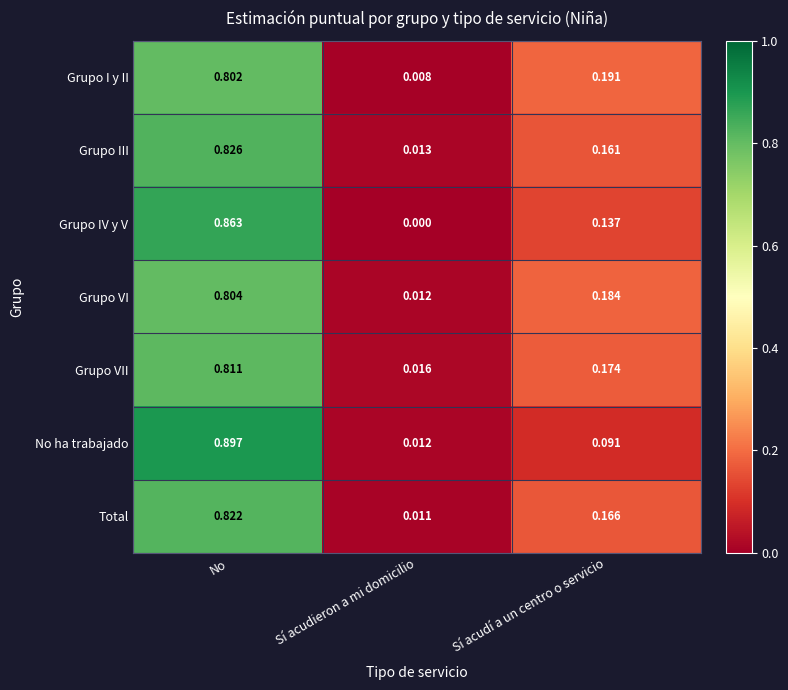

Is the value of Grupo VII at Sí acudieron a mi domicilio greater than the value of Total at Sí acudí a un centro o servicio?

No